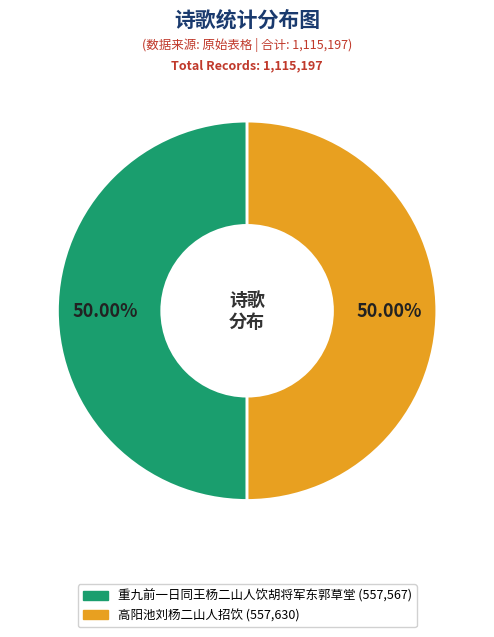

How many slices are in this pie chart?

2